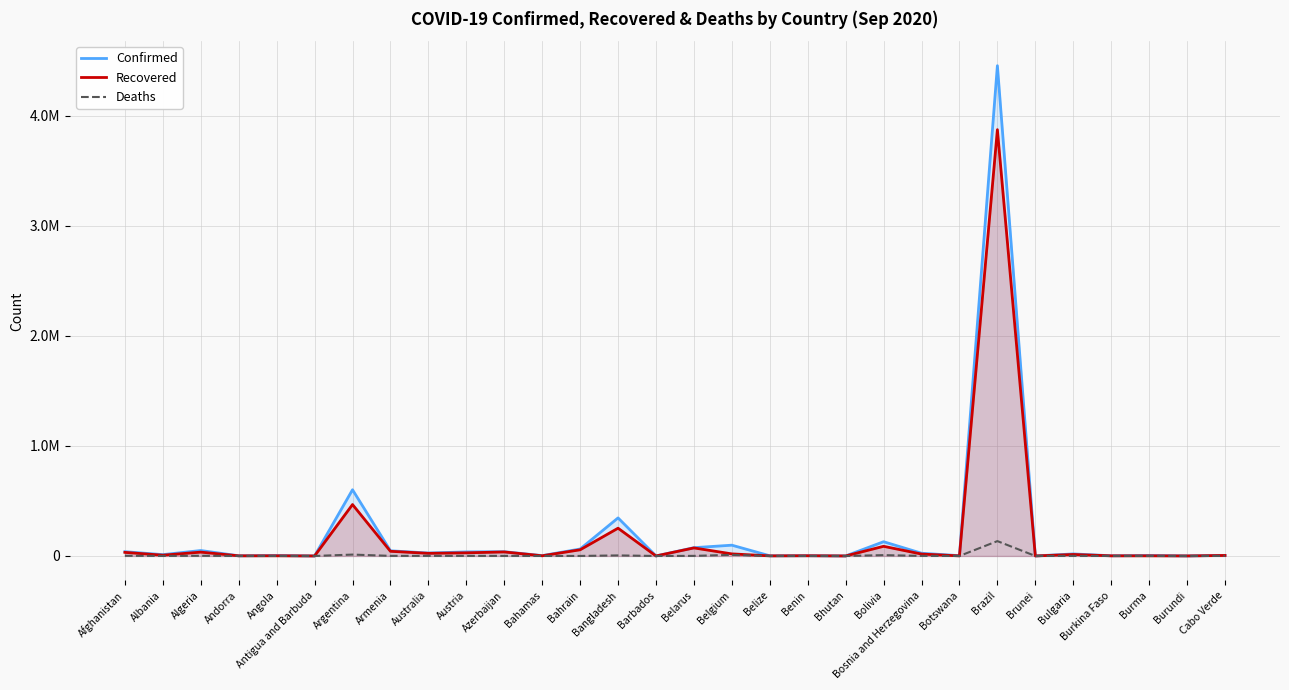

Where does the Confirmed series first go above 18544?

Afghanistan